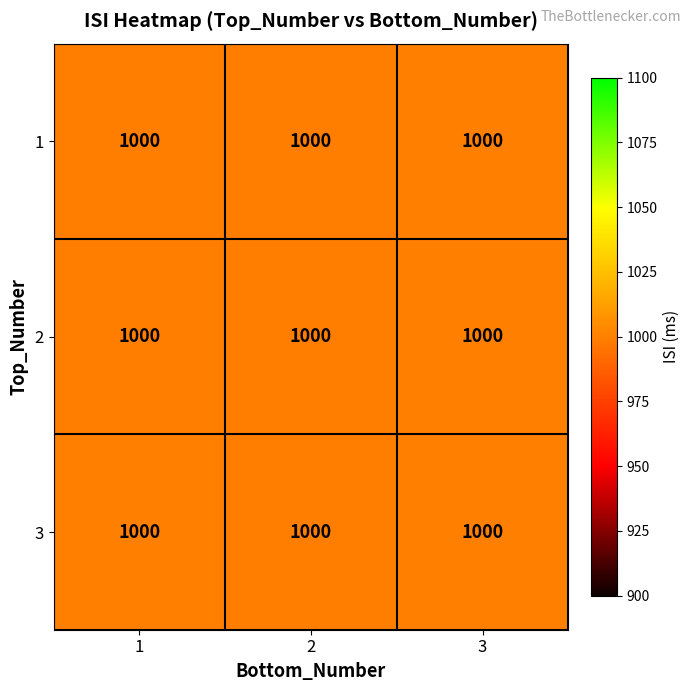

Rank the categories by row_2 value from lowest to highest.

2, 1, 3